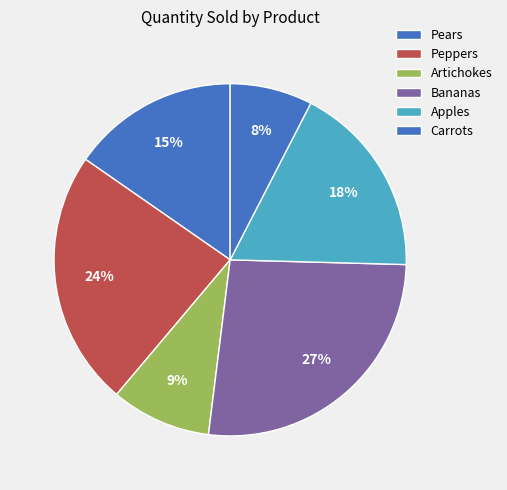

How many slices are in this pie chart?

6